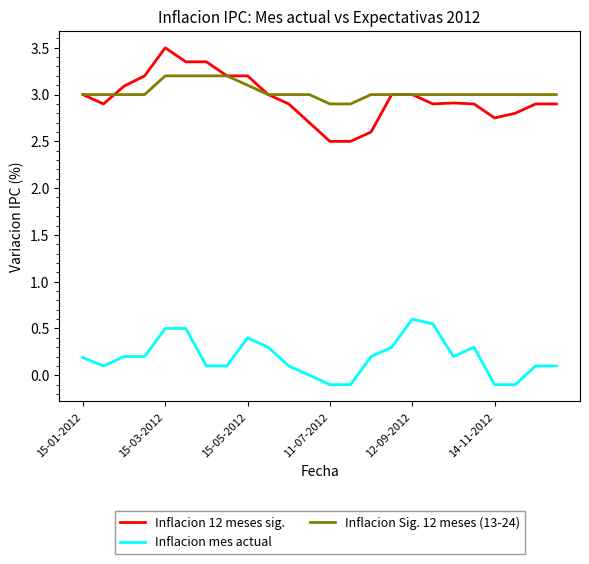

Which series has the largest range (max minus min)?

Inflacion 12 meses sig.